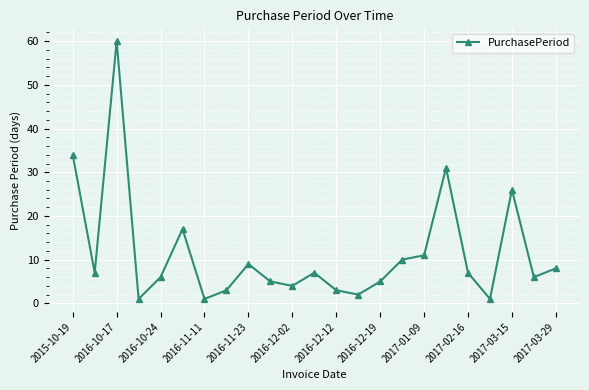

How many points are lower than both their immediate neighbors (excluding endpoints)?

7